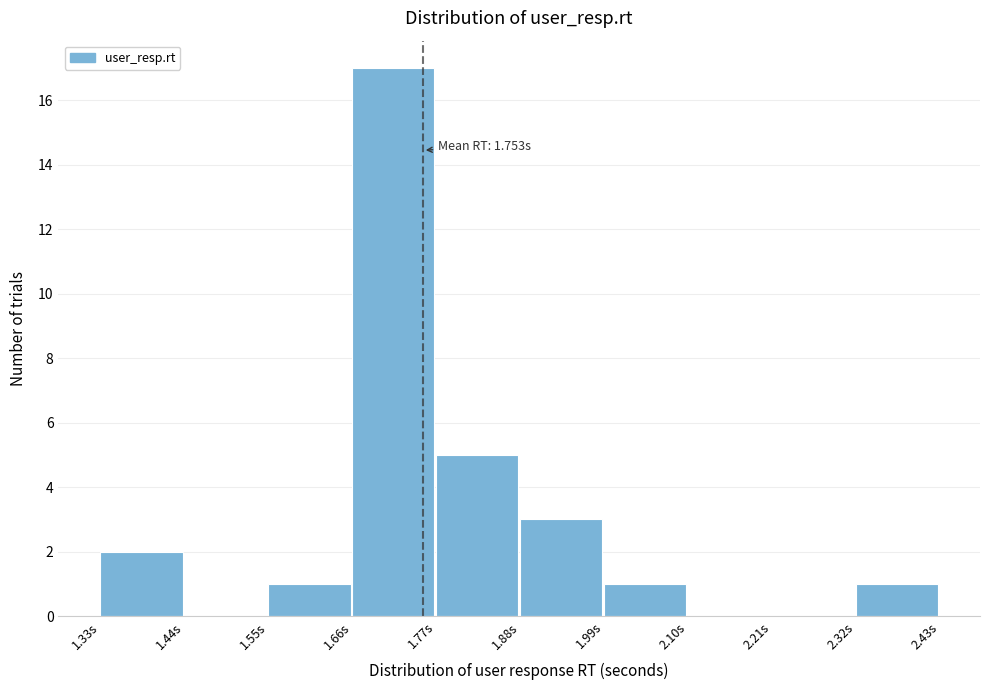

Over which range of the x-axis is the bar tallest?

1.66 to 1.77